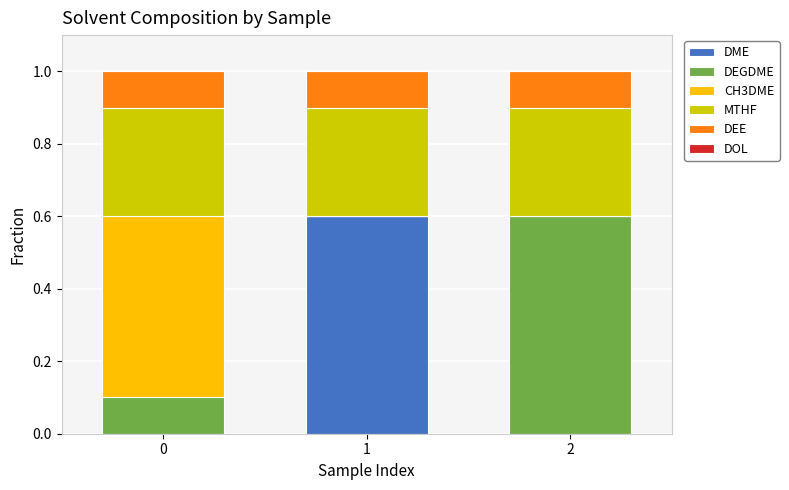

Does the chart contain stacked bars?

Yes